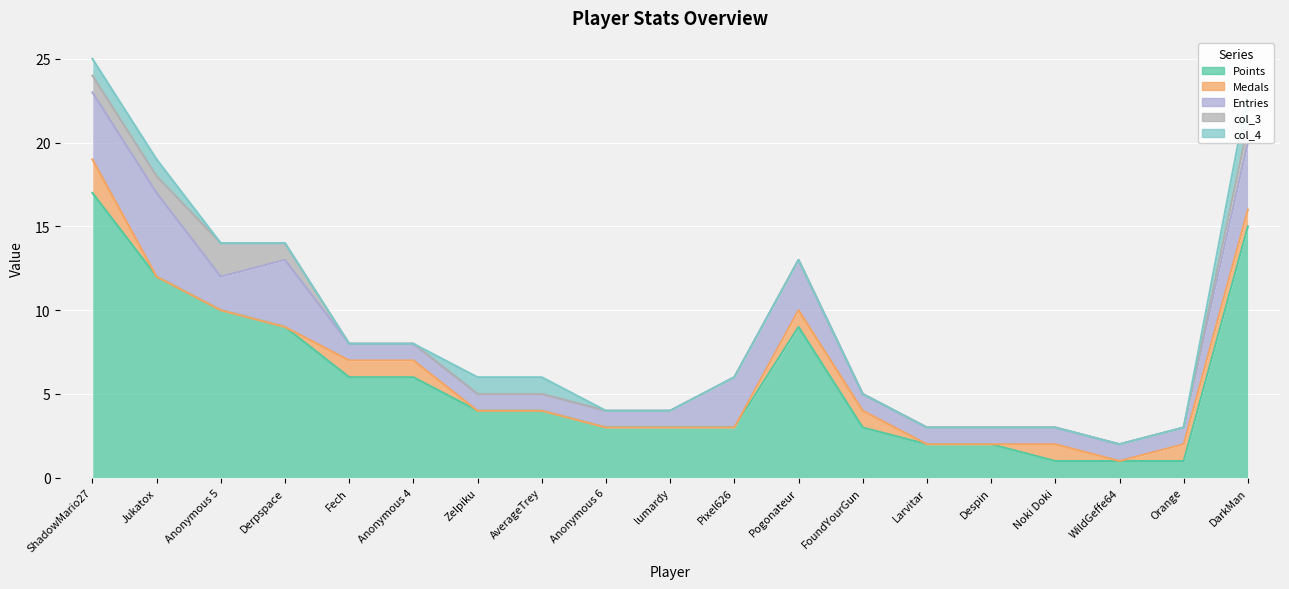

True or false: col_3 and Points intersect in this chart.

False